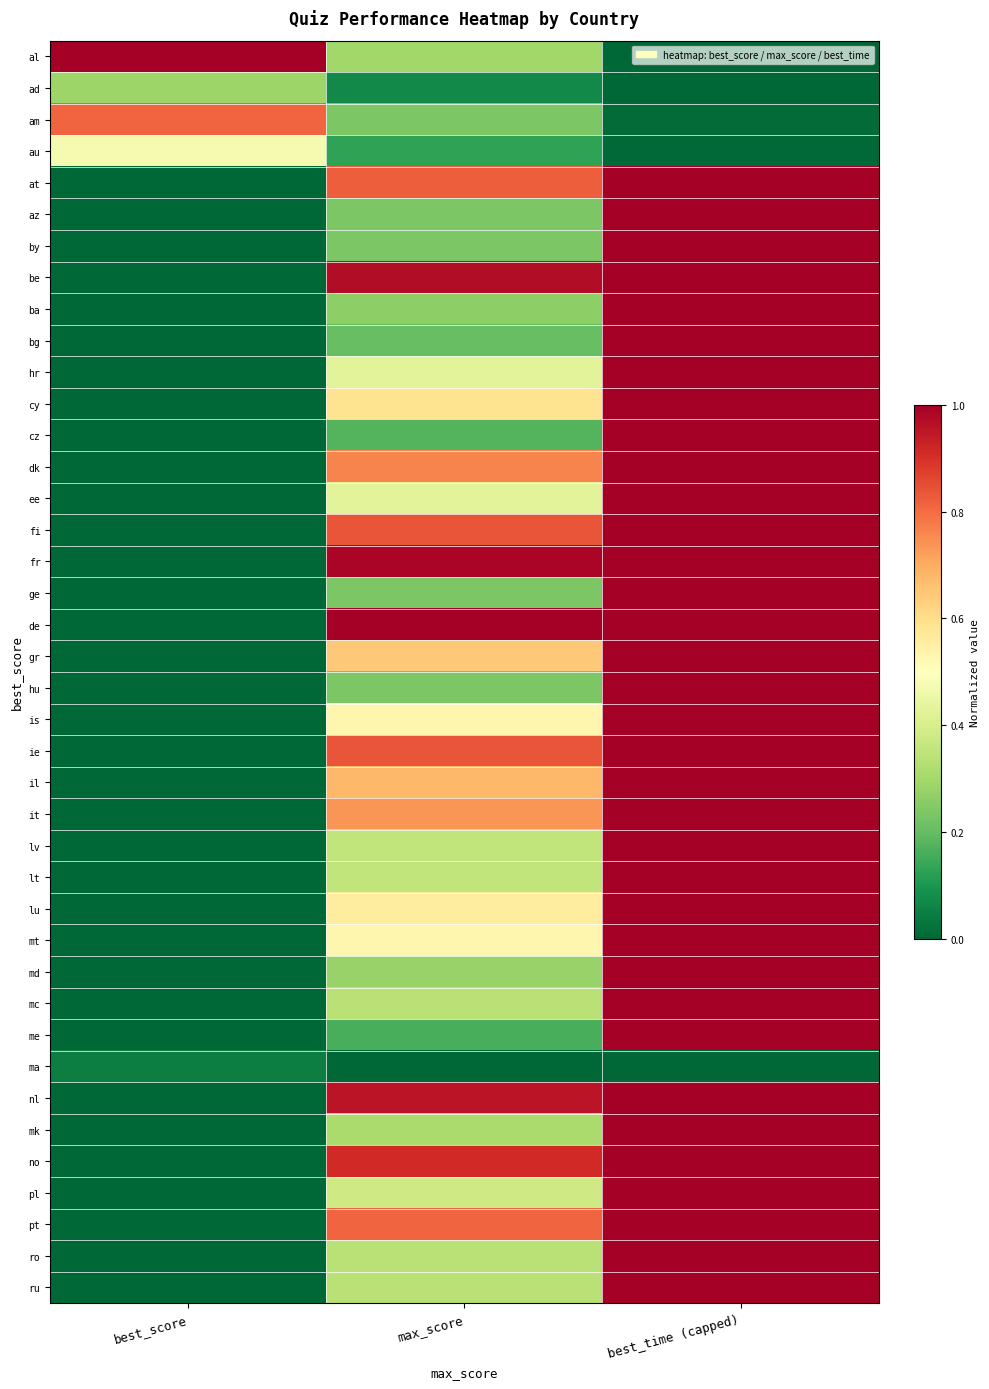

Reading left to right, list all the values displayed in this chart.

al: best_score=1.0	max_score=0.3	best_time (capped)=0.0
ad: best_score=0.3	max_score=0.1	best_time (capped)=0.0
am: best_score=0.8	max_score=0.2	best_time (capped)=0.0
au: best_score=0.5	max_score=0.1	best_time (capped)=0.0
at: best_score=0.0	max_score=0.8	best_time (capped)=1.0
az: best_score=0.0	max_score=0.2	best_time (capped)=1.0
by: best_score=0.0	max_score=0.2	best_time (capped)=1.0
be: best_score=0.0	max_score=1.0	best_time (capped)=1.0
ba: best_score=0.0	max_score=0.3	best_time (capped)=1.0
bg: best_score=0.0	max_score=0.2	best_time (capped)=1.0
hr: best_score=0.0	max_score=0.4	best_time (capped)=1.0
cy: best_score=0.0	max_score=0.6	best_time (capped)=1.0
cz: best_score=0.0	max_score=0.2	best_time (capped)=1.0
dk: best_score=0.0	max_score=0.8	best_time (capped)=1.0
ee: best_score=0.0	max_score=0.4	best_time (capped)=1.0
fi: best_score=0.0	max_score=0.8	best_time (capped)=1.0
fr: best_score=0.0	max_score=1.0	best_time (capped)=1.0
ge: best_score=0.0	max_score=0.2	best_time (capped)=1.0
de: best_score=0.0	max_score=1.0	best_time (capped)=1.0
gr: best_score=0.0	max_score=0.6	best_time (capped)=1.0
hu: best_score=0.0	max_score=0.2	best_time (capped)=1.0
is: best_score=0.0	max_score=0.5	best_time (capped)=1.0
ie: best_score=0.0	max_score=0.8	best_time (capped)=1.0
il: best_score=0.0	max_score=0.7	best_time (capped)=1.0
it: best_score=0.0	max_score=0.7	best_time (capped)=1.0
lv: best_score=0.0	max_score=0.4	best_time (capped)=1.0
lt: best_score=0.0	max_score=0.4	best_time (capped)=1.0
lu: best_score=0.0	max_score=0.6	best_time (capped)=1.0
mt: best_score=0.0	max_score=0.5	best_time (capped)=1.0
md: best_score=0.0	max_score=0.3	best_time (capped)=1.0
mc: best_score=0.0	max_score=0.3	best_time (capped)=1.0
me: best_score=0.0	max_score=0.2	best_time (capped)=1.0
ma: best_score=0.0	max_score=0.0	best_time (capped)=0.0
nl: best_score=0.0	max_score=1.0	best_time (capped)=1.0
mk: best_score=0.0	max_score=0.3	best_time (capped)=1.0
no: best_score=0.0	max_score=0.9	best_time (capped)=1.0
pl: best_score=0.0	max_score=0.4	best_time (capped)=1.0
pt: best_score=0.0	max_score=0.8	best_time (capped)=1.0
ro: best_score=0.0	max_score=0.3	best_time (capped)=1.0
ru: best_score=0.0	max_score=0.3	best_time (capped)=1.0